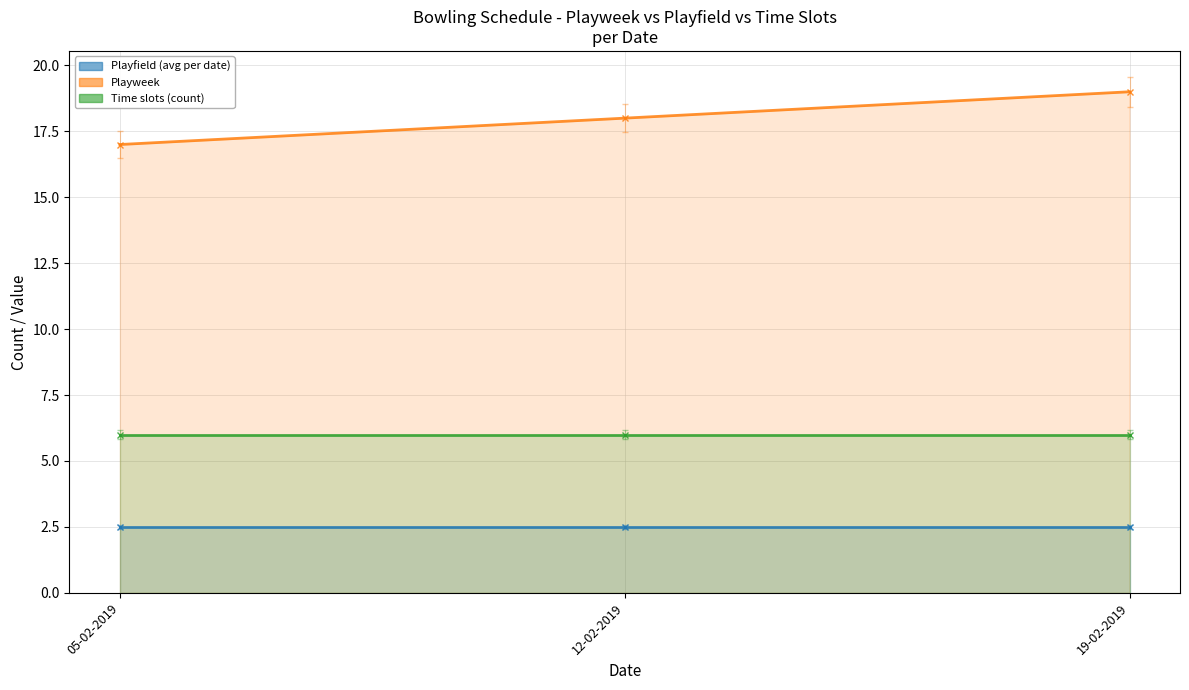

Which series has the largest total across all categories?

Playweek